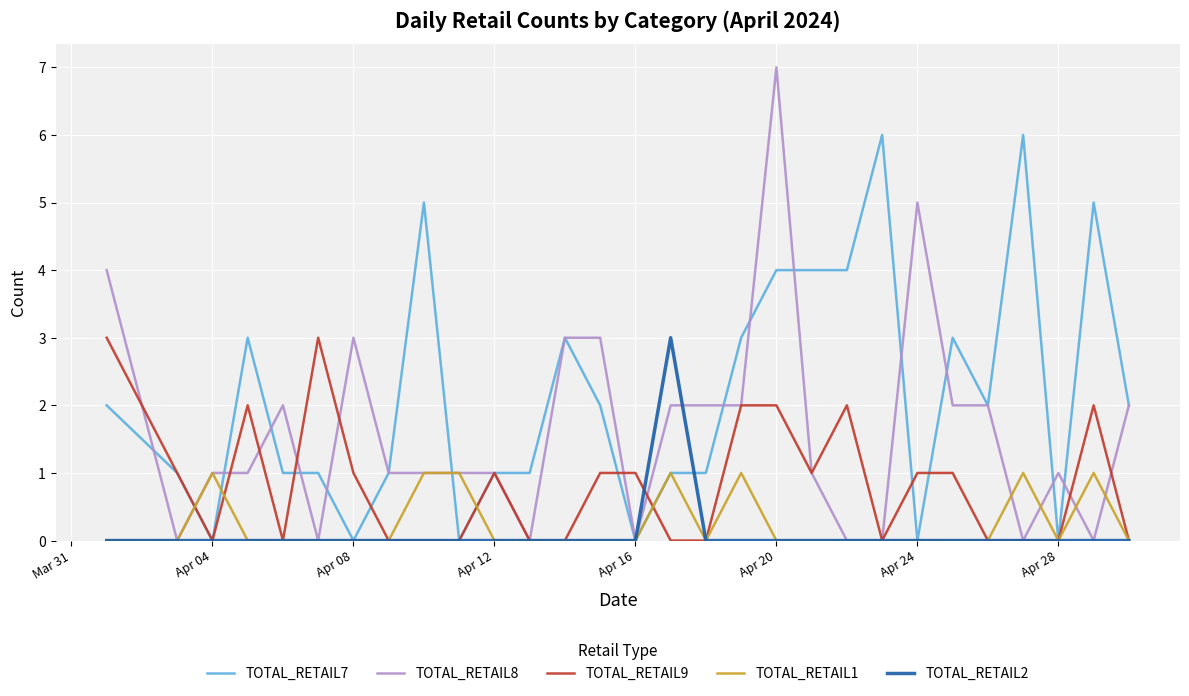

Is this an area chart (filled region under the line)?

No